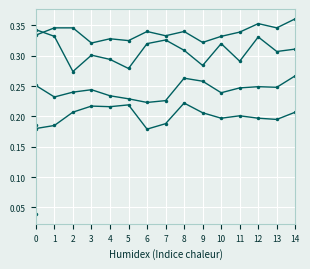

What is the sum of the 강동구 (lat) values at 5 and 12?

0.5